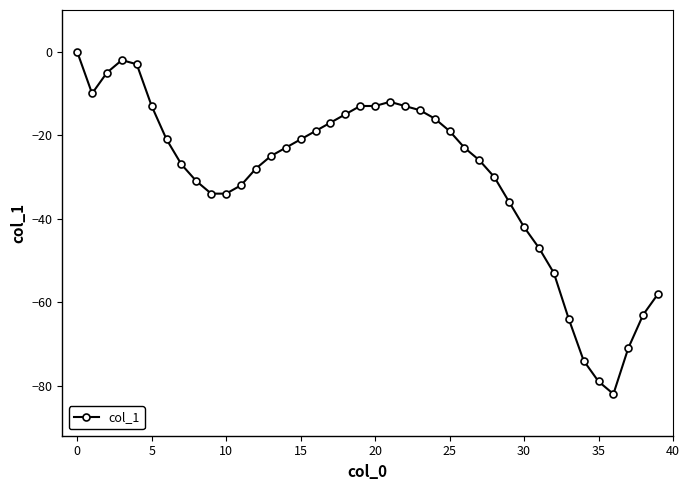

What is the value of the 15th point from the left?

-23